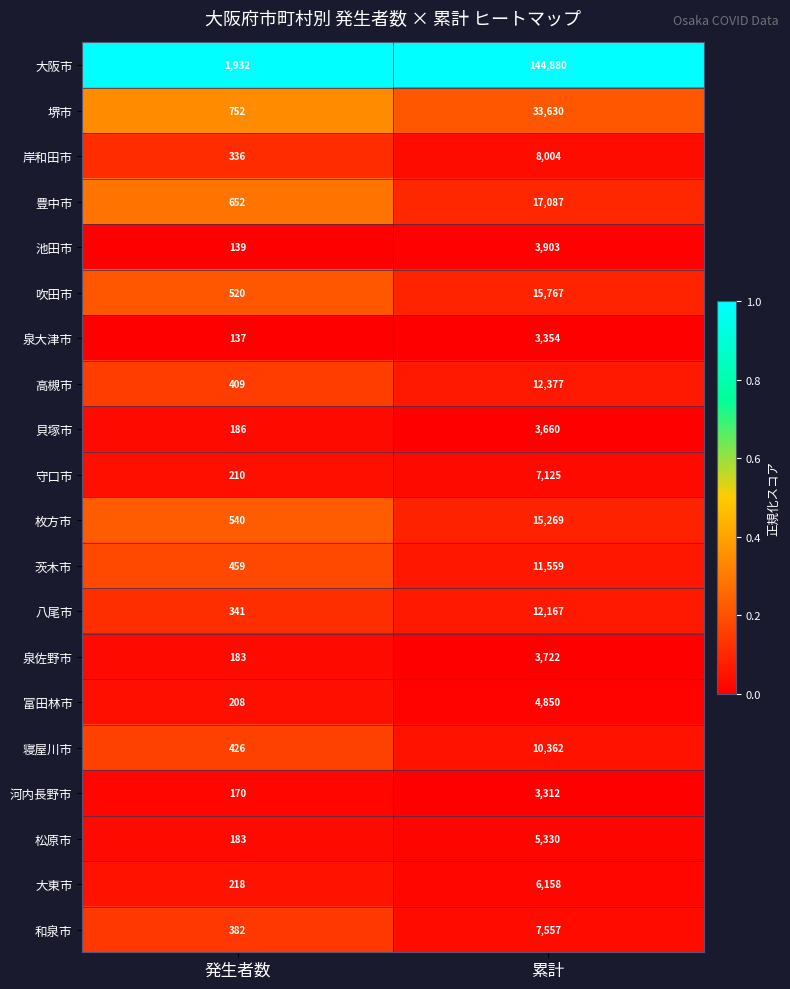

What is the spread (max minus min) of values at 発生者数?

1795